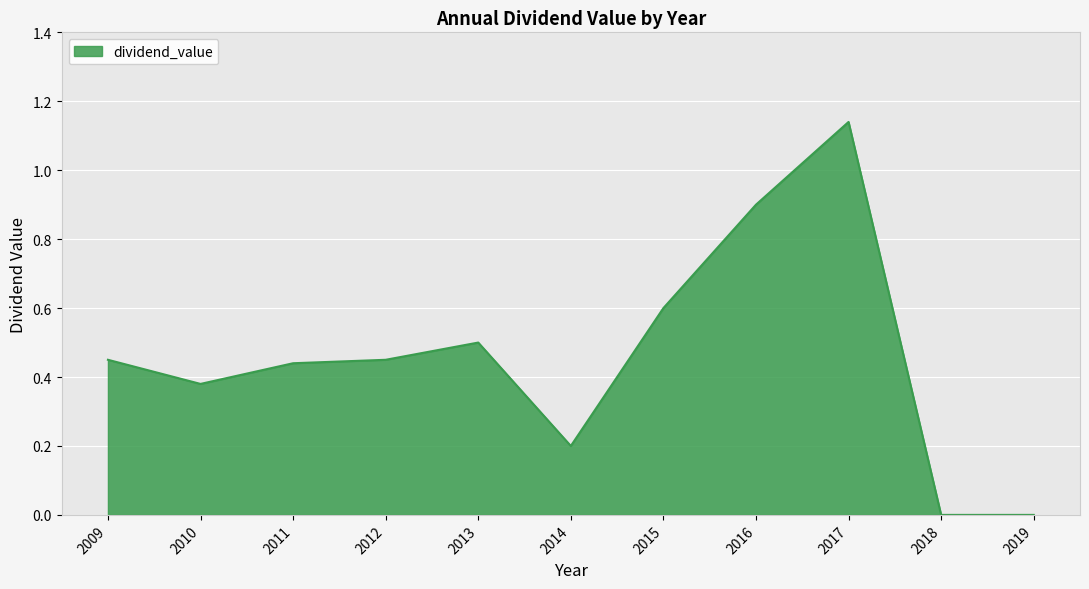

Does the chart have visible grid lines?

Yes